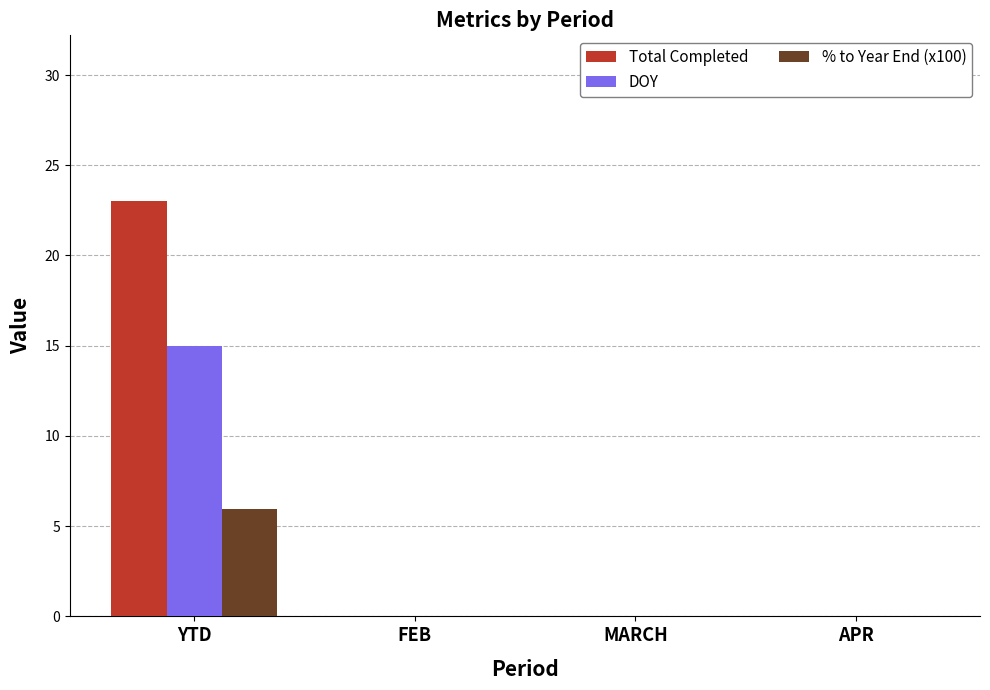

At which label does Total Completed reach its peak?

YTD